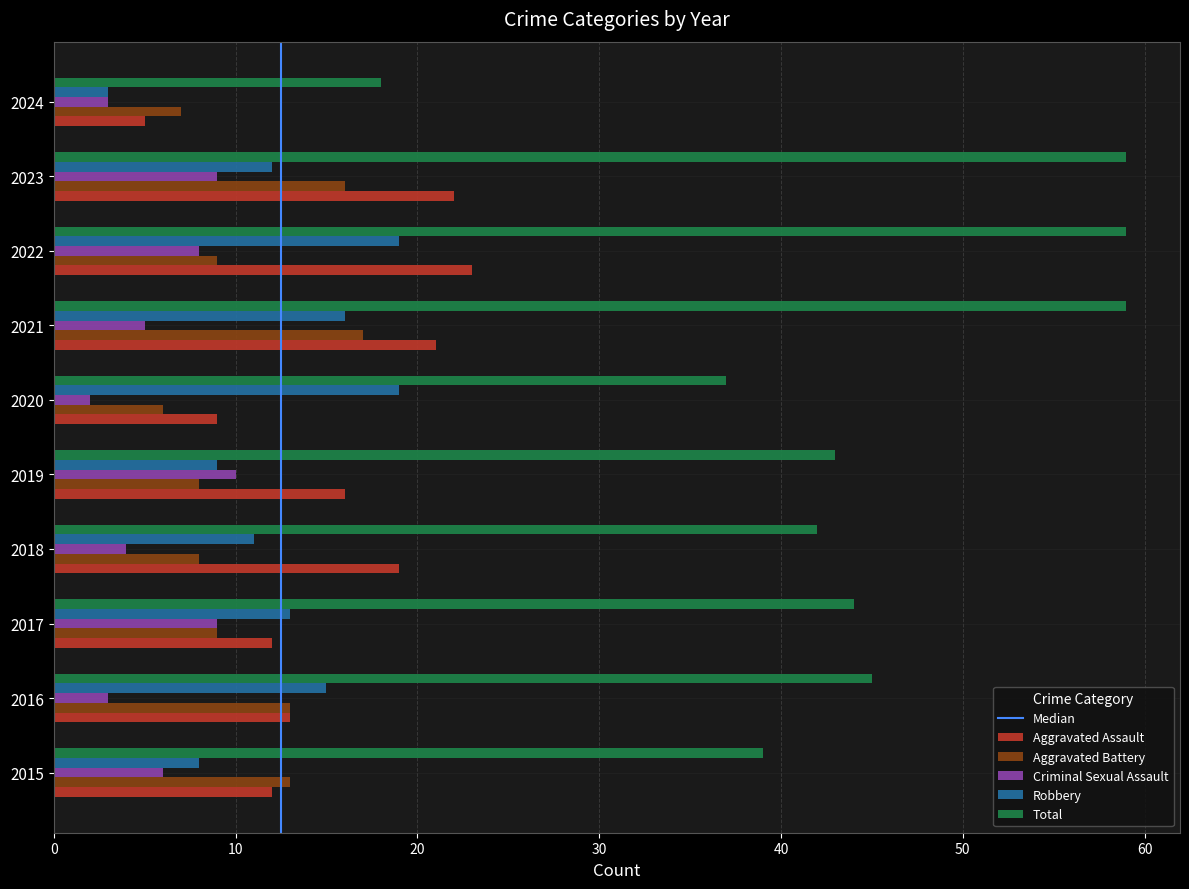

Which series changed the most between 2019 and 2023?

Total